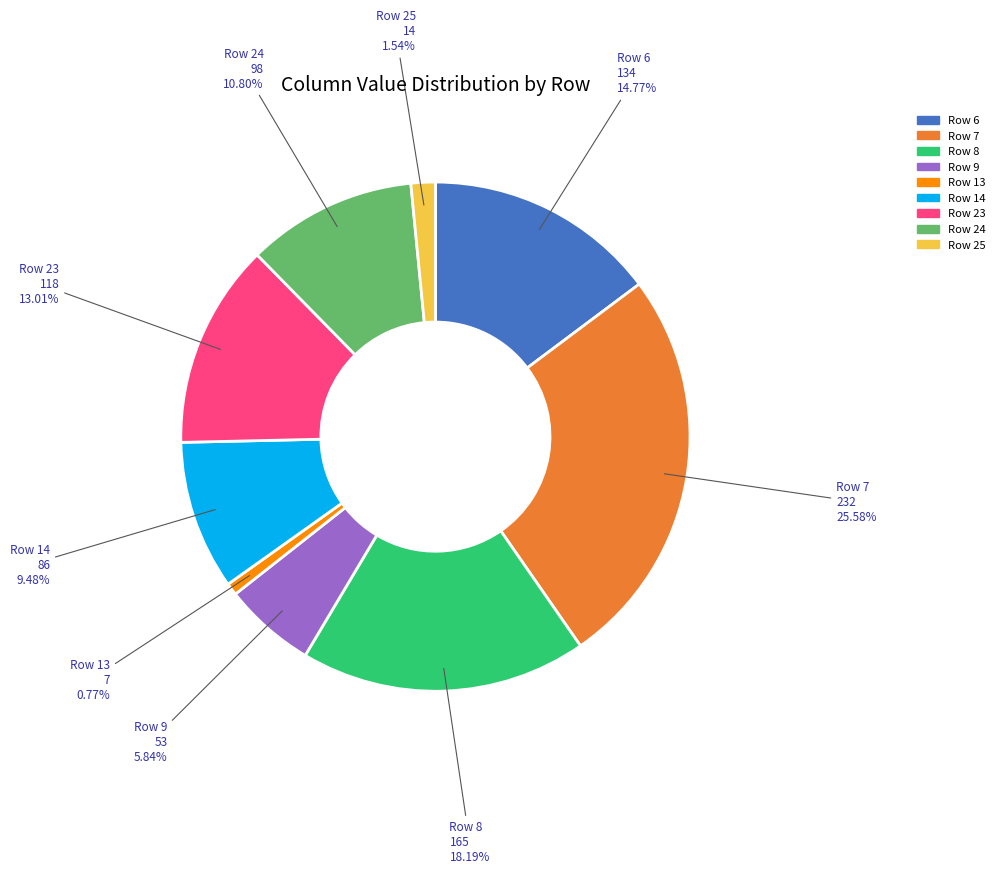

Which has a higher value, Row 23 or Row 6?

Row 6